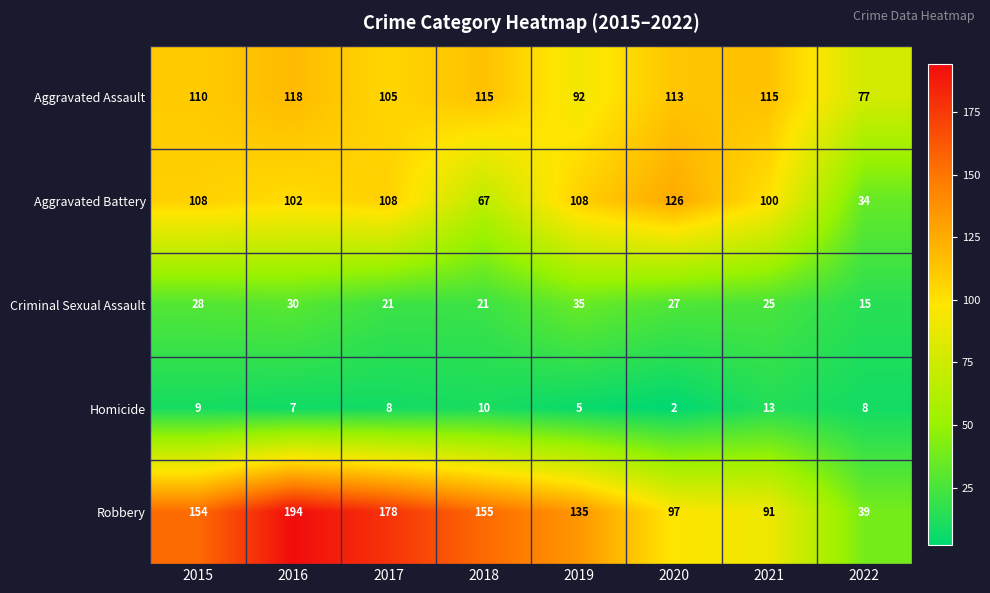

What is the minimum value shown in the chart?

2